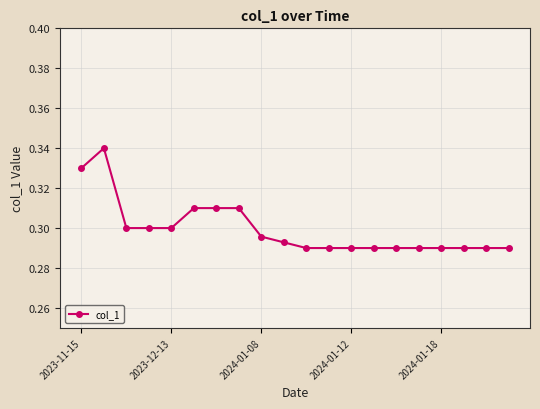

What is the sum of all values?

6.0